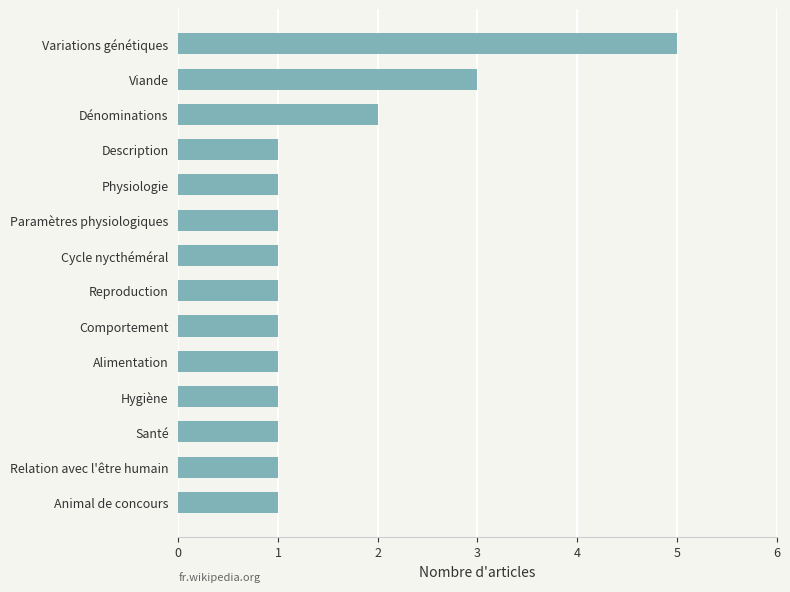

What is the sum of all values?

21